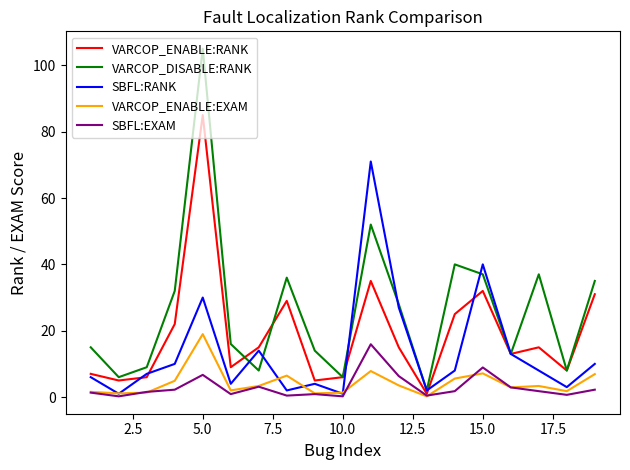

Which series has the largest range (max minus min)?

VARCOP_DISABLE:RANK